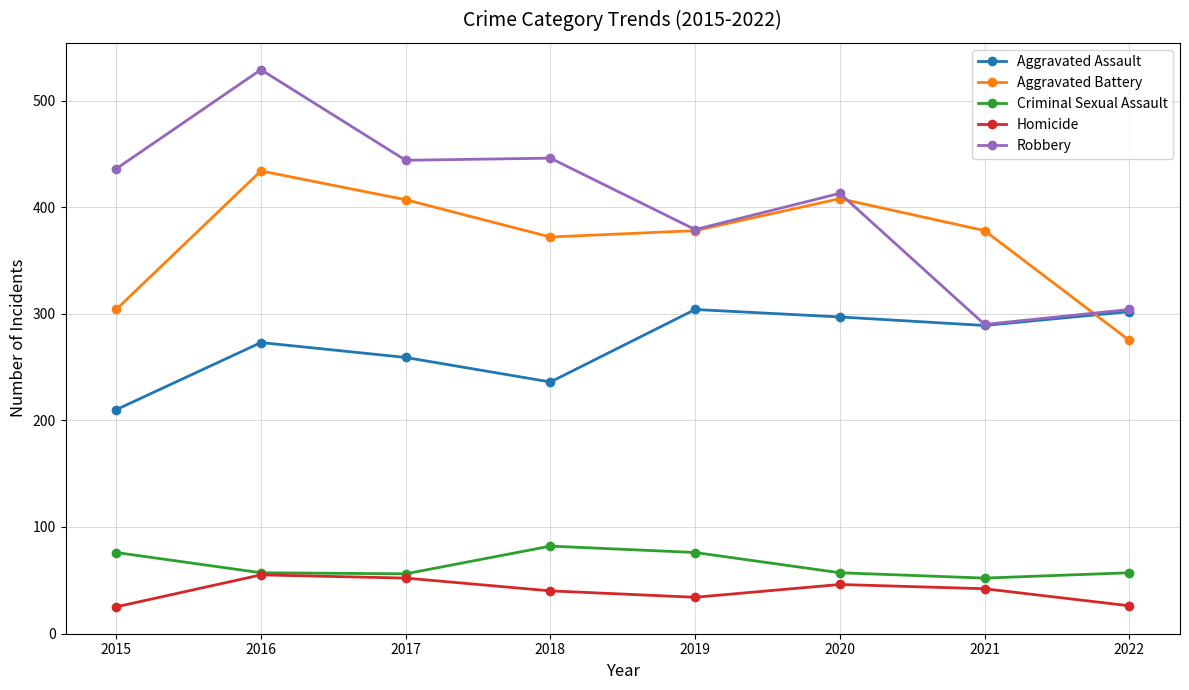

What is the minimum value for Criminal Sexual Assault?

52